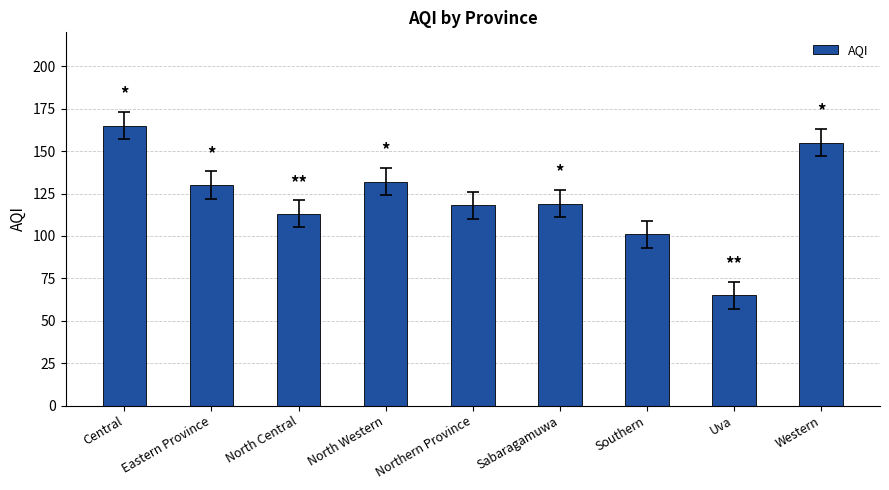

What is the change in value from North Western to Western?

+23